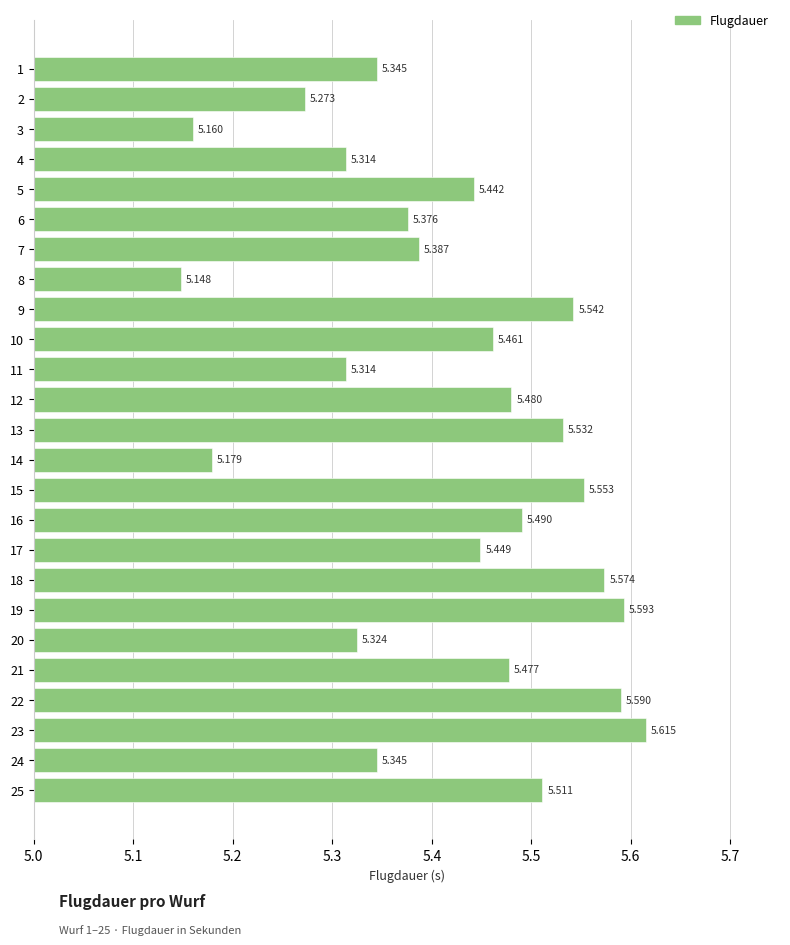

How many categories are shown in the chart?

25